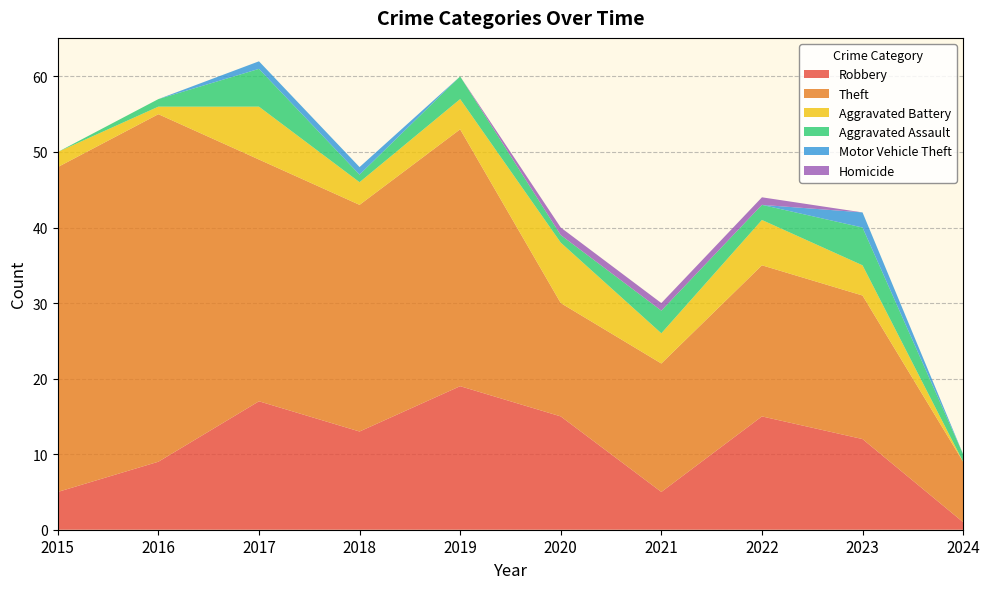

Reading left to right, extract all data points from this chart.

Robbery: 2015=5	2016=9	2017=17	2018=13	2019=19	2020=15	2021=5	2022=15	2023=12	2024=1
Theft: 2015=43	2016=46	2017=32	2018=30	2019=34	2020=15	2021=17	2022=20	2023=19	2024=8
Aggravated Battery: 2015=2	2016=1	2017=7	2018=3	2019=4	2020=8	2021=4	2022=6	2023=4	2024=0
Aggravated Assault: 2015=0	2016=1	2017=5	2018=1	2019=3	2020=1	2021=3	2022=2	2023=5	2024=1
Motor Vehicle Theft: 2015=0	2016=0	2017=1	2018=1	2019=0	2020=0	2021=0	2022=0	2023=2	2024=0
Homicide: 2015=0	2016=0	2017=0	2018=0	2019=0	2020=1	2021=1	2022=1	2023=0	2024=0